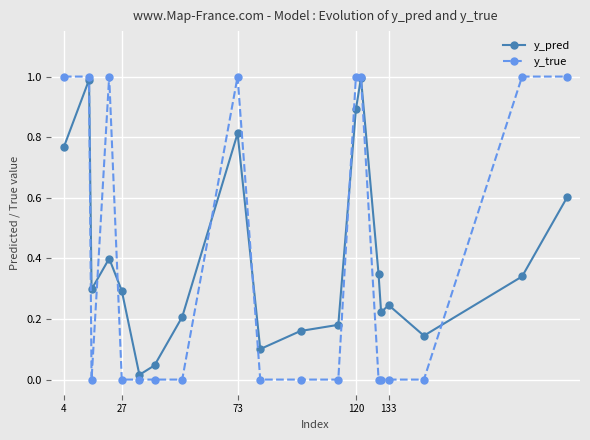

Which series has the widest spread of values?

y_true